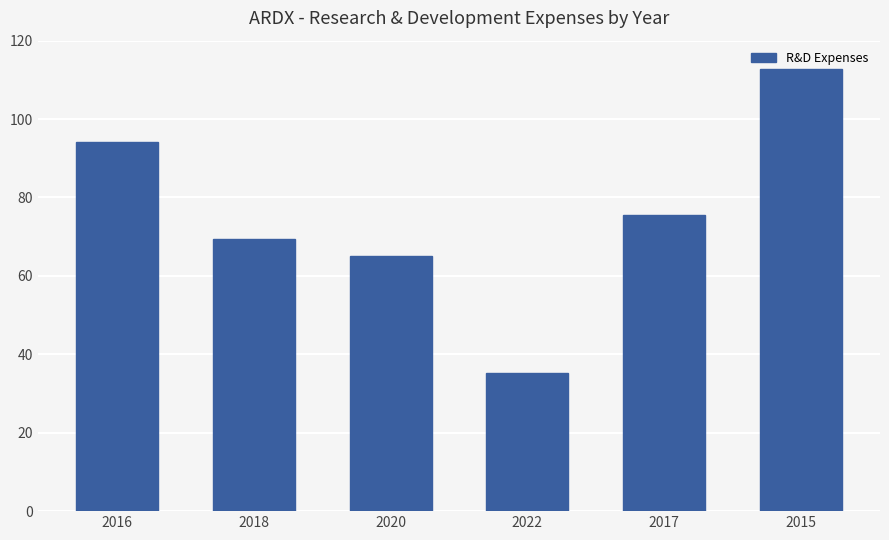

The value at 2015 is 181574. True or false?

False